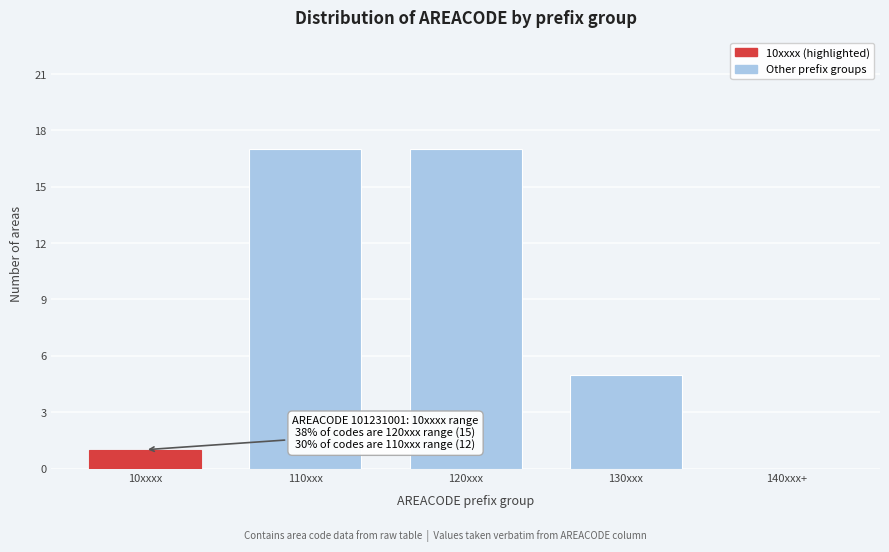

Reading right to left, extract all data points from this chart.

140xxx+=0	130xxx=5	120xxx=17	110xxx=17	10xxxx=1